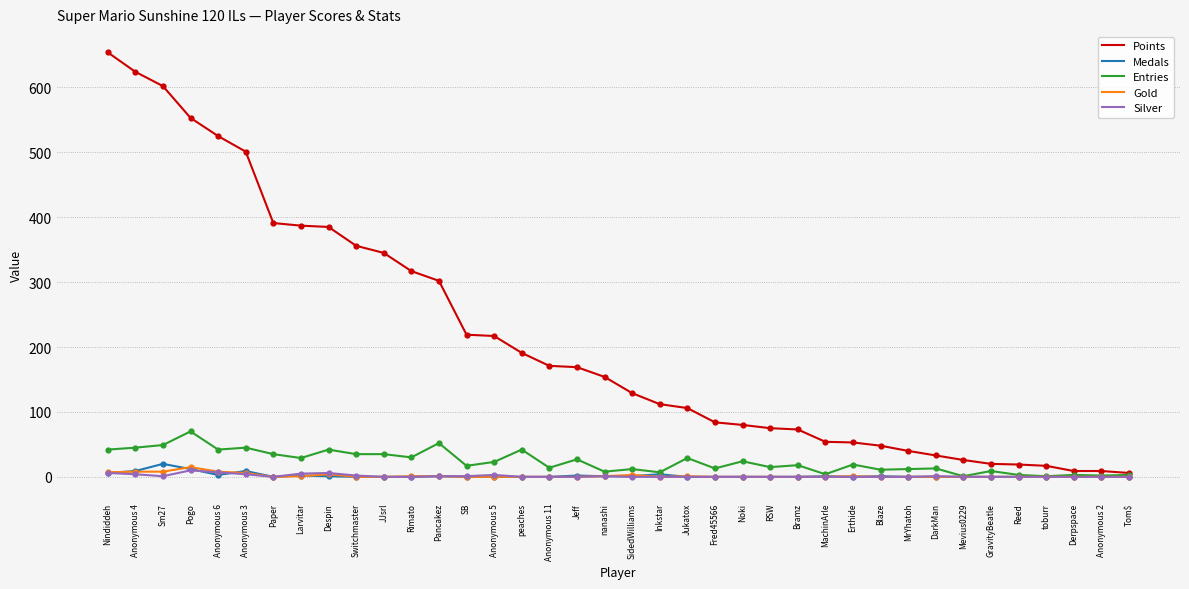

Which series has the widest spread of values?

Points